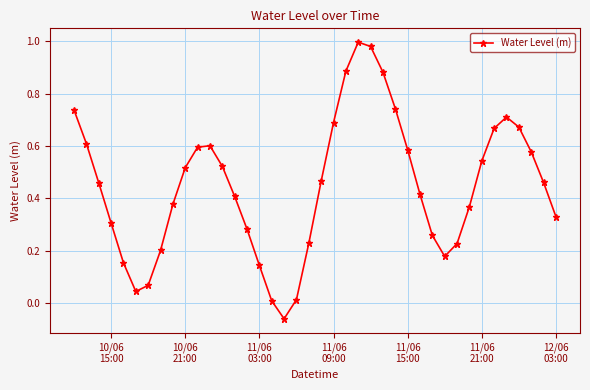

What is the difference between the maximum and minimum values?

1.1